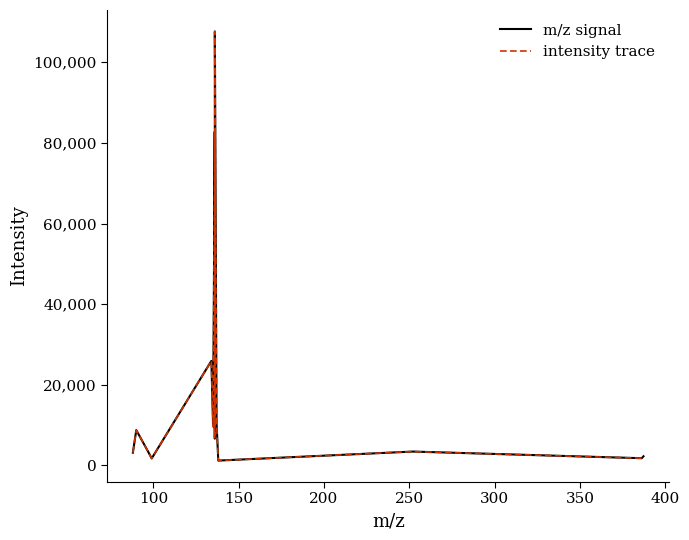

In intensity trace, how many points are lower than both neighbors (excluding endpoints)?

5